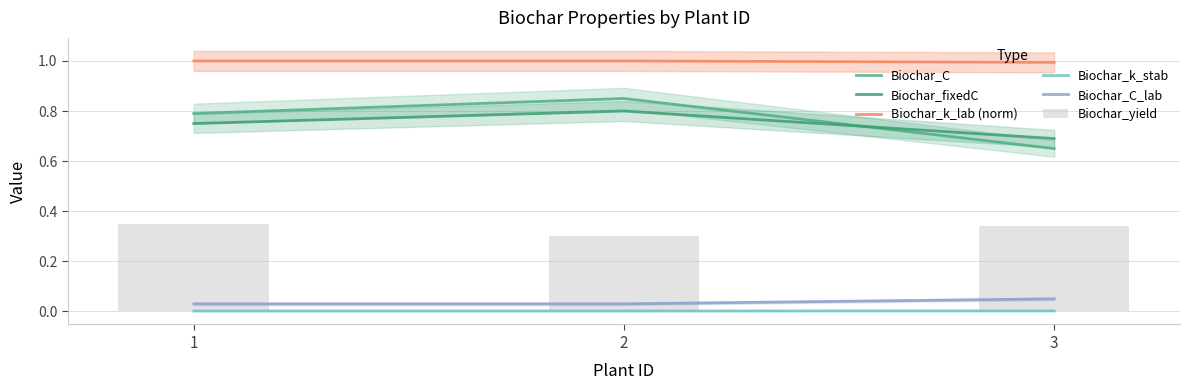

What is the lowest value of the Biochar_fixedC series?

0.7